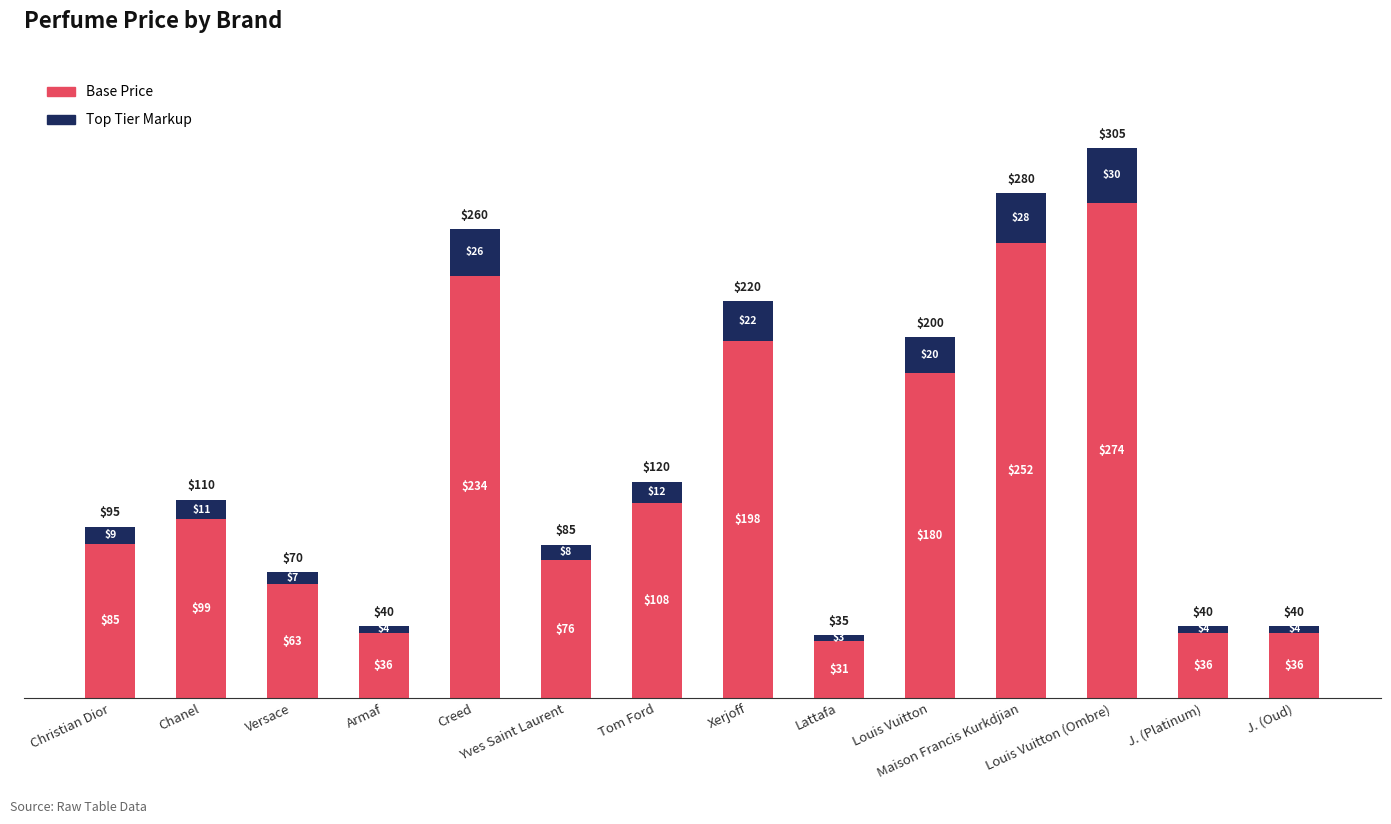

Does the chart contain stacked bars?

Yes